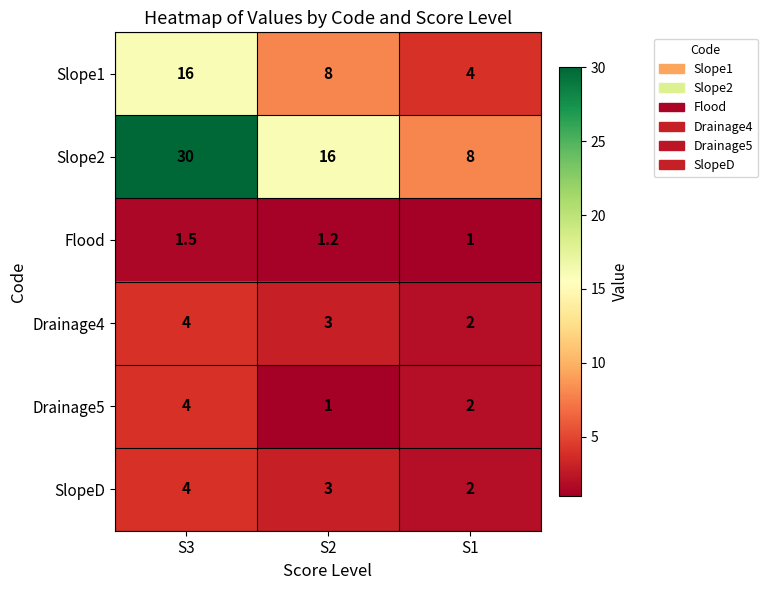

At which label is Drainage4 closest to 3?

S2